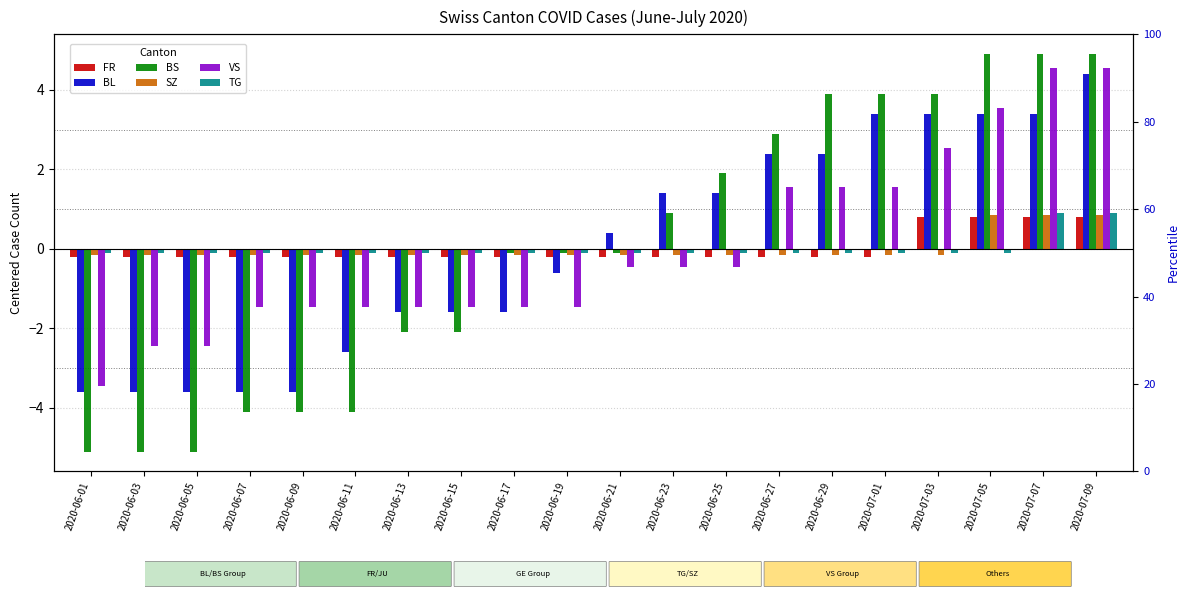

Which series has the largest range (max minus min)?

BS